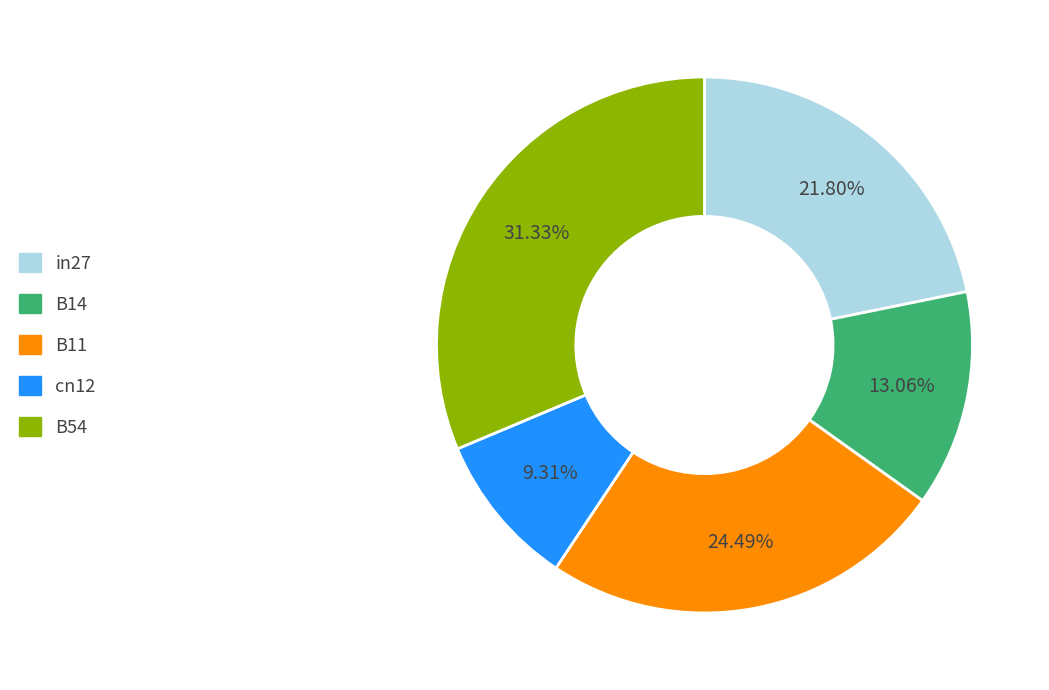

How many slices are in this pie chart?

5